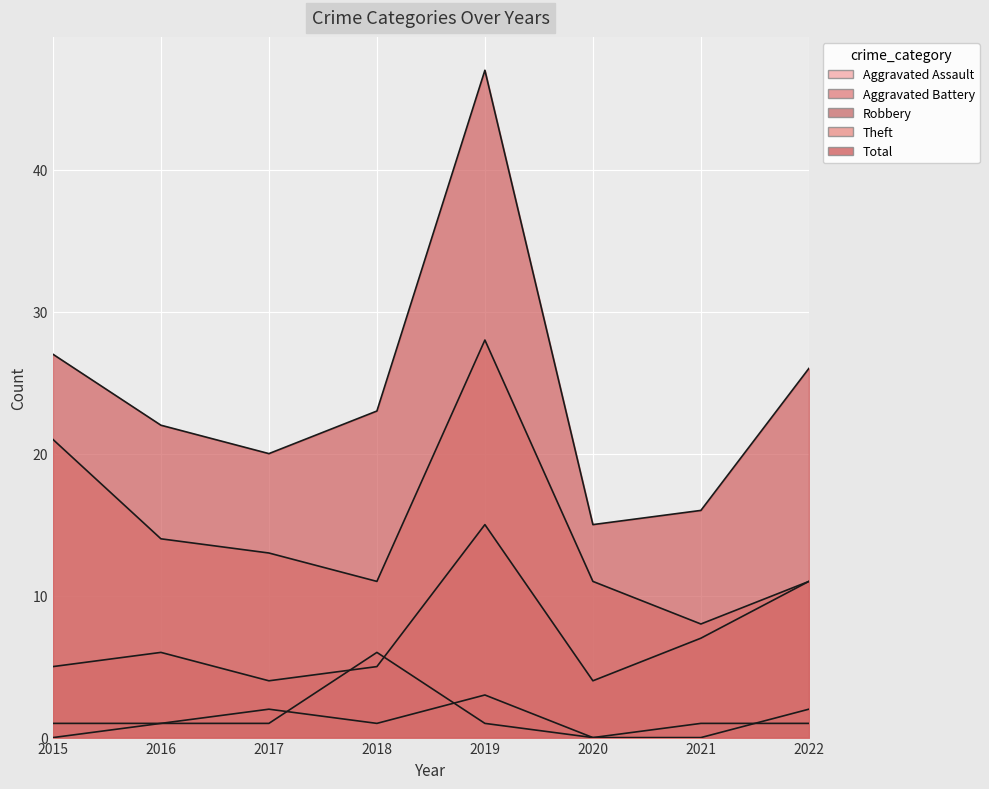

What is the difference between the Total values at 2022 and 2018?

3